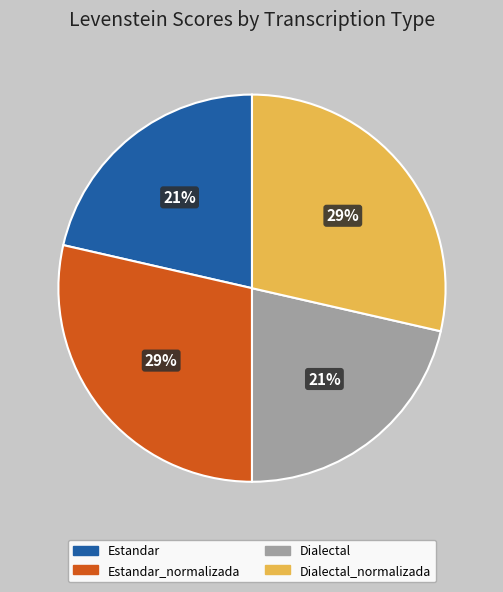

To the nearest percent, what is the average slice percentage?

25%